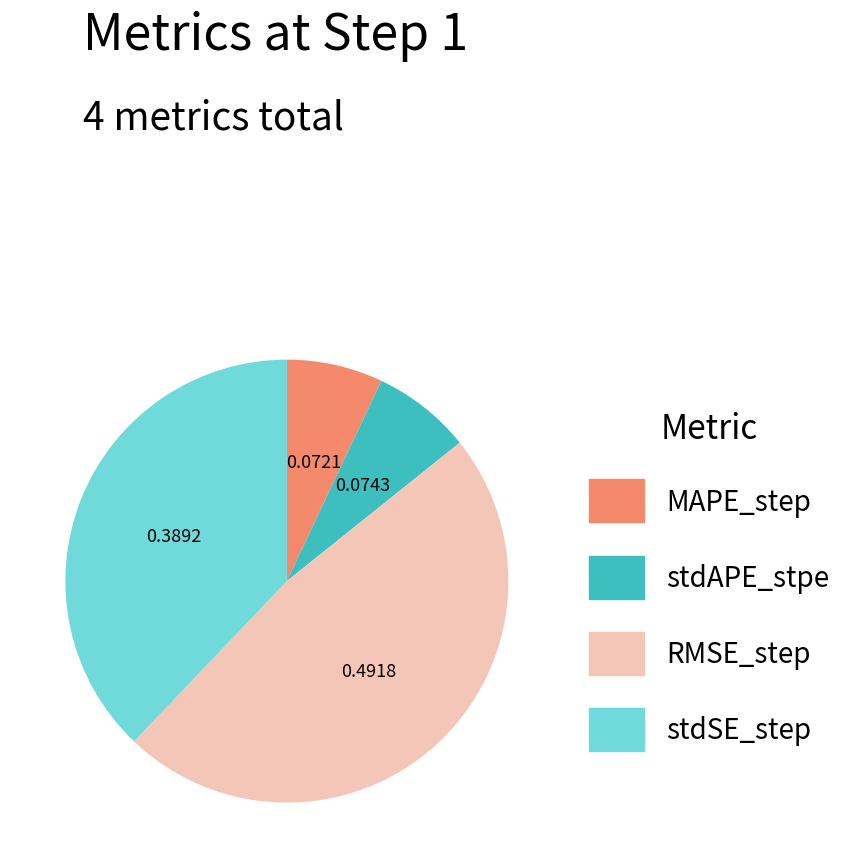

Do MAPE_step and stdAPE_stpe together represent more than half of the pie?

No